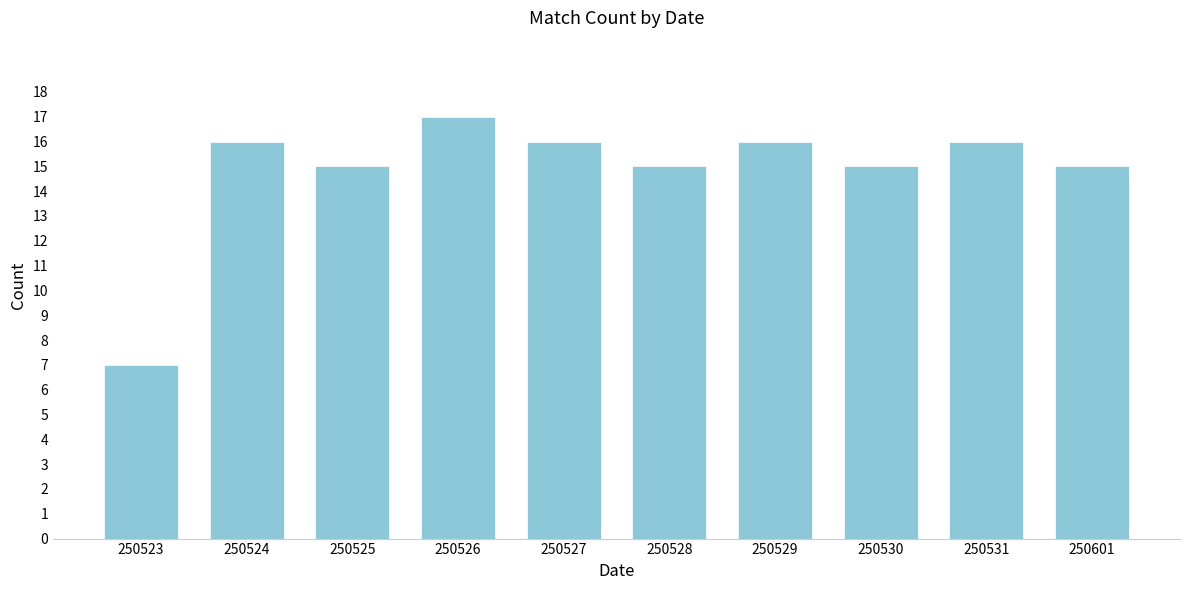

Reading left to right, list all the values displayed in this chart.

7	16	15	17	16	15	16	15	16	15